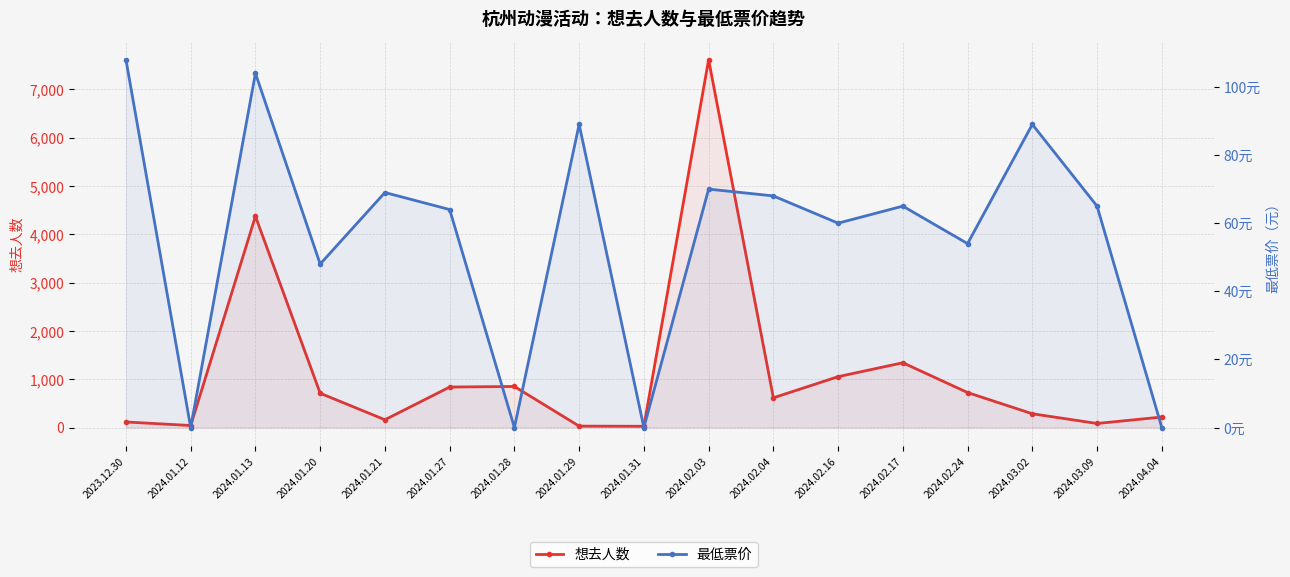

What are all the series names shown in the legend?

想去人数, 最低票价